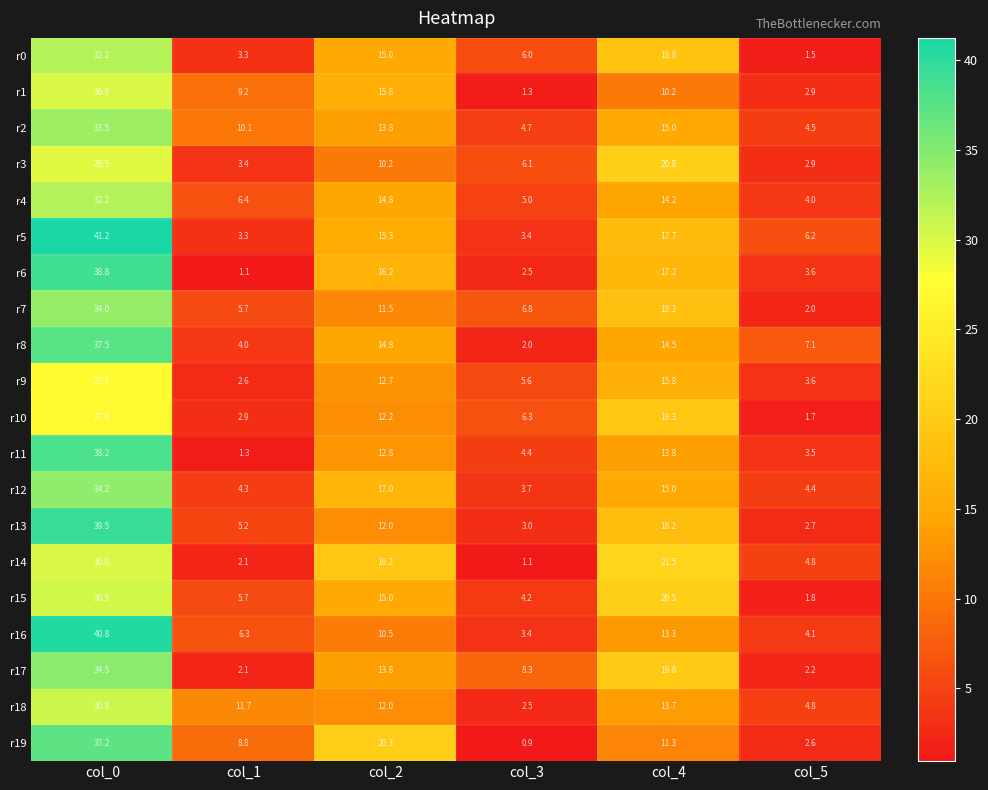

Where does the r17 series first go above 13?

col_0